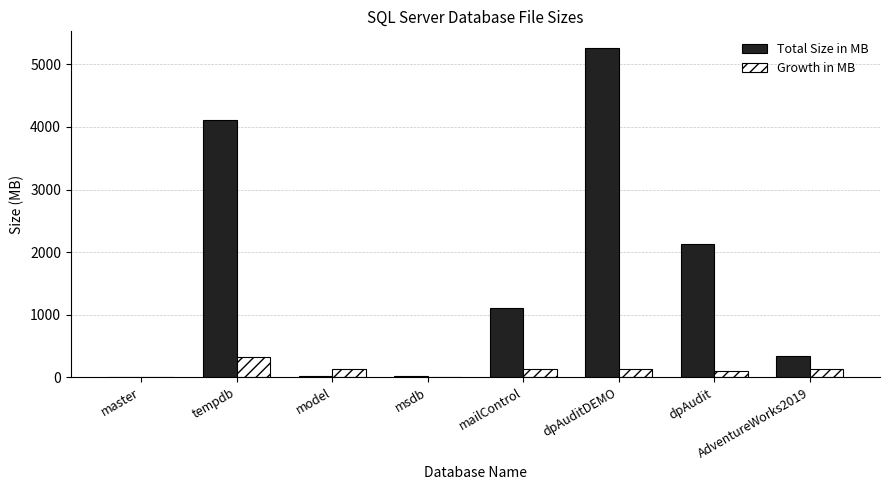

What is the maximum value for Total Size in MB?

5264